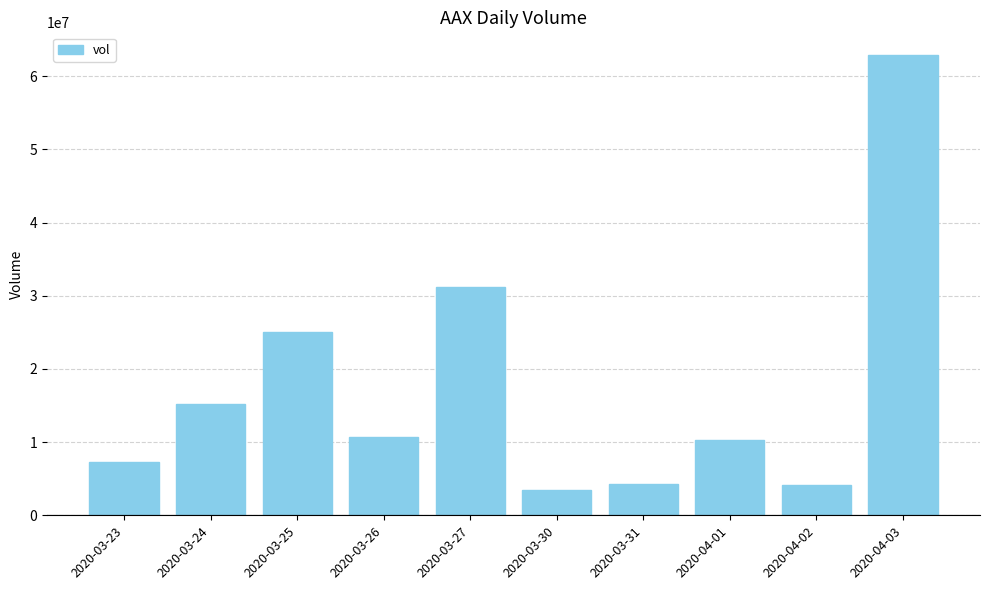

What is the label of the 10th bar from the right?

2020-03-23